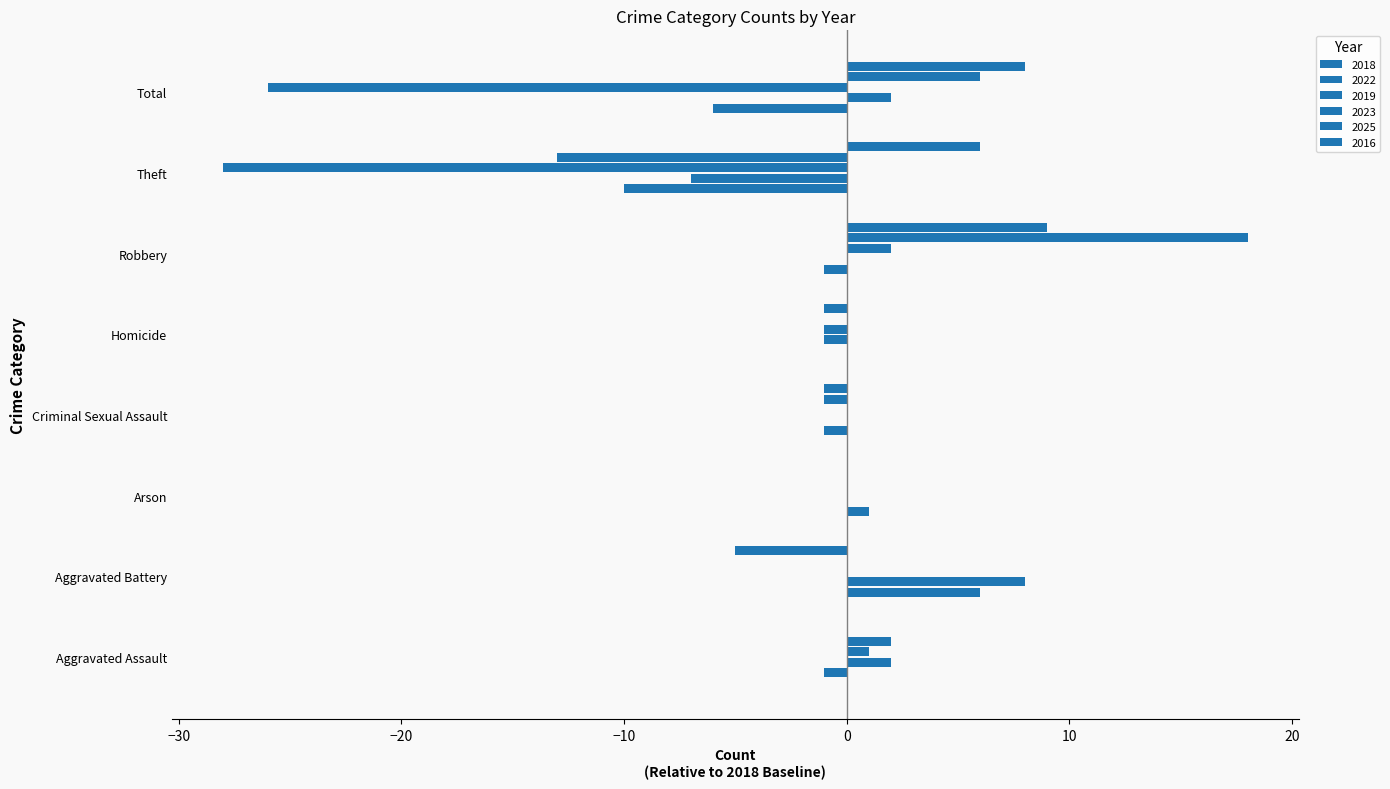

How many distinct data groups are displayed?

5